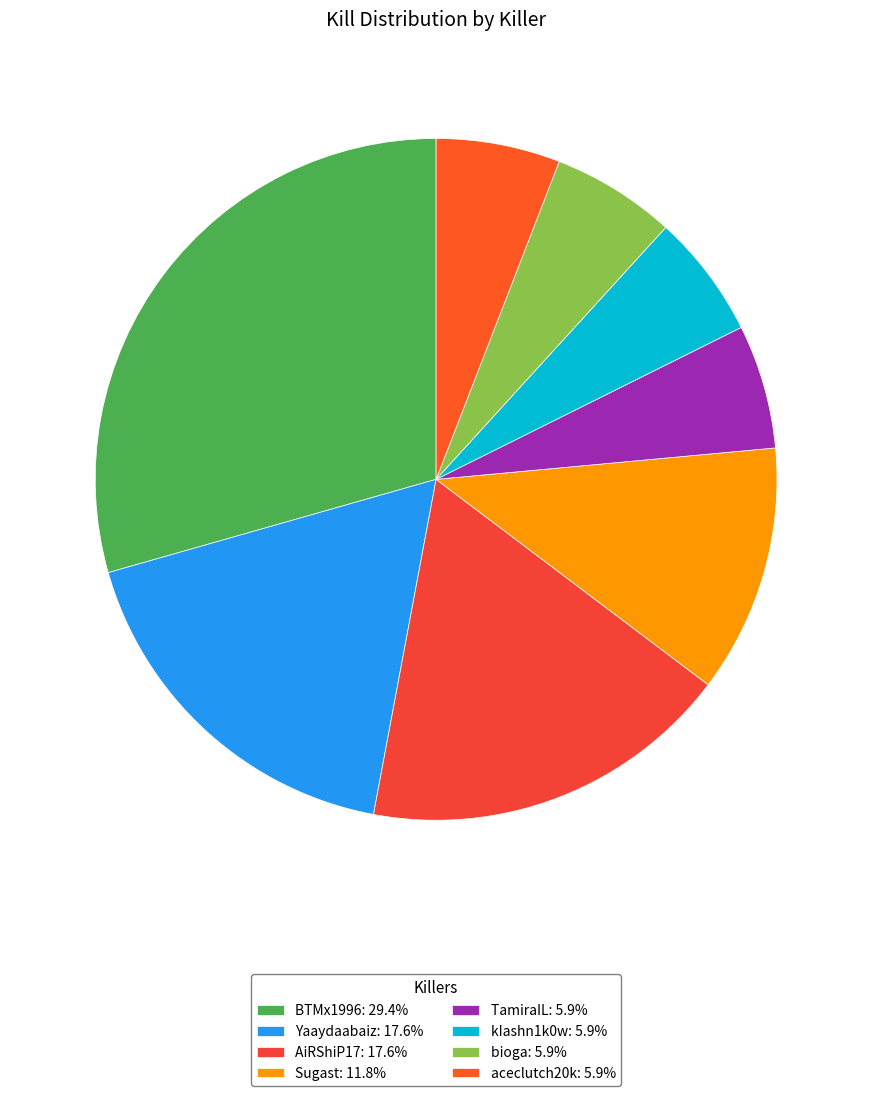

How many segments does this pie chart have?

8